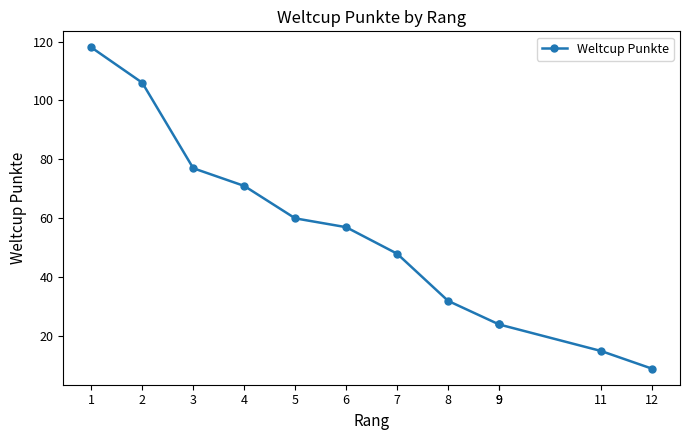

Rank the categories by value from lowest to highest.

12, 11, 9, 9, 8, 7, 6, 5, 4, 3, 2, 1